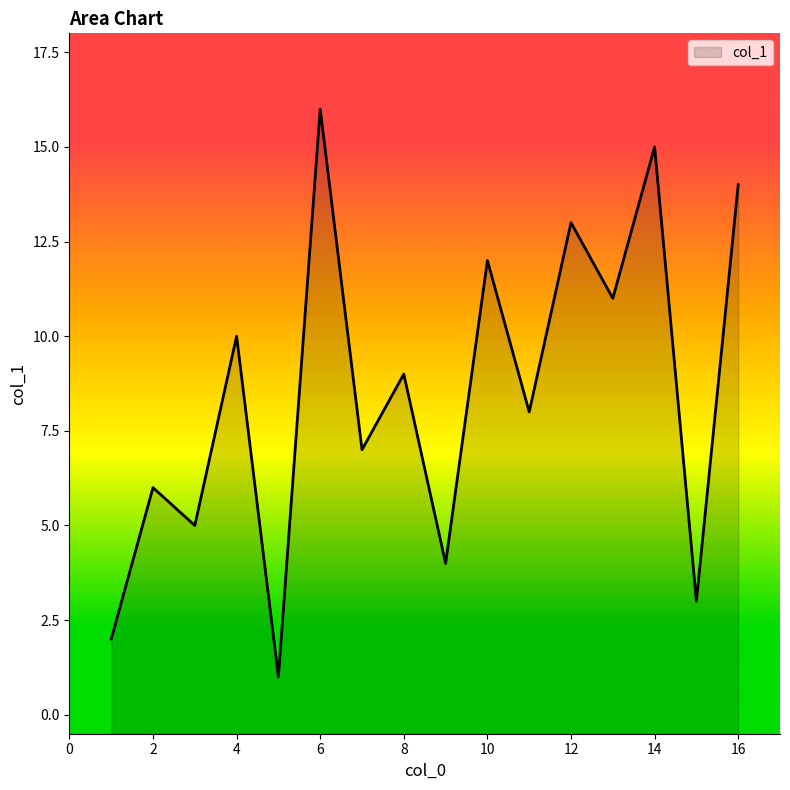

What is the difference between the second highest and minimum values?

14